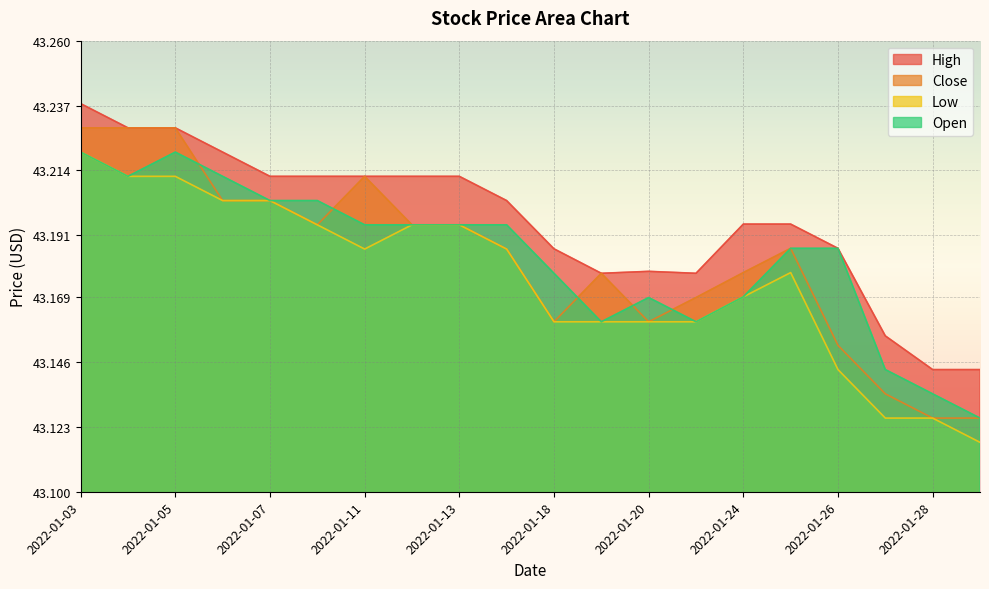

True or false: Open and Low cross at least once.

False